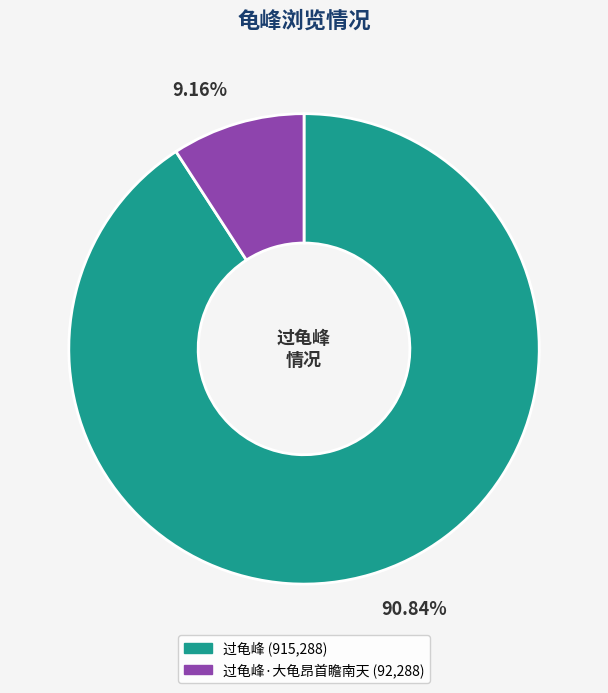

Is there any slice that represents more than half of the pie?

Yes